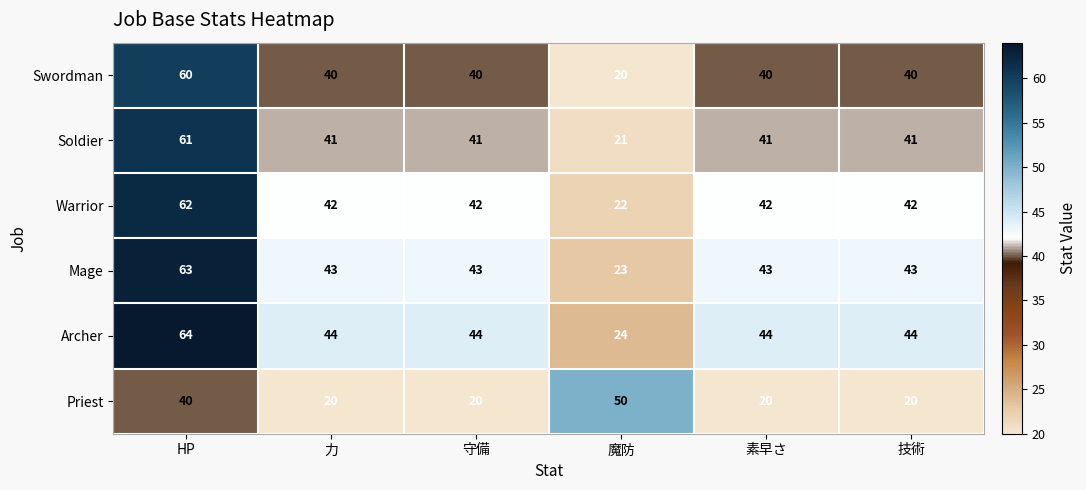

List the series in order of their peak value, lowest first.

Priest, Swordman, Soldier, Warrior, Mage, Archer